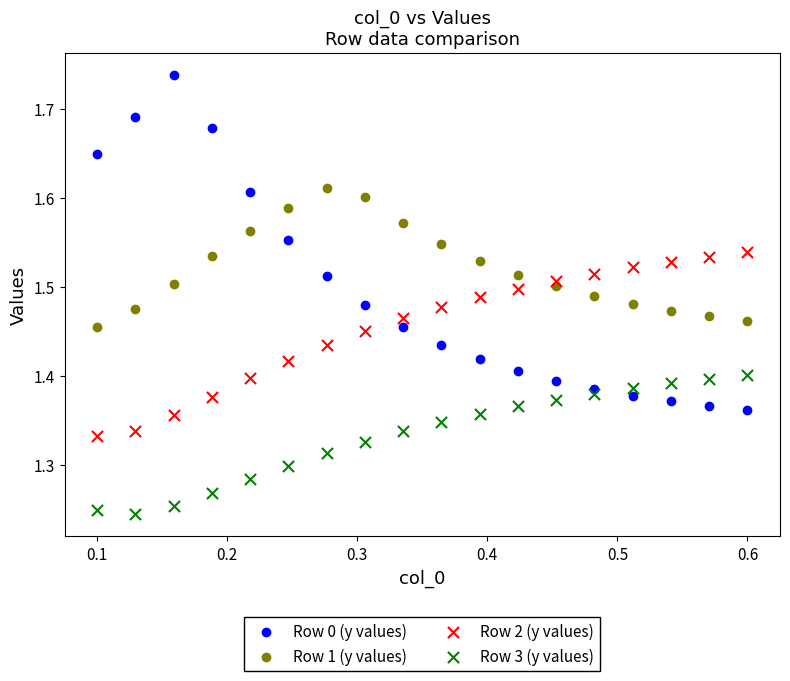

Which series contains the lowest Y value?

Row 3 (y values)